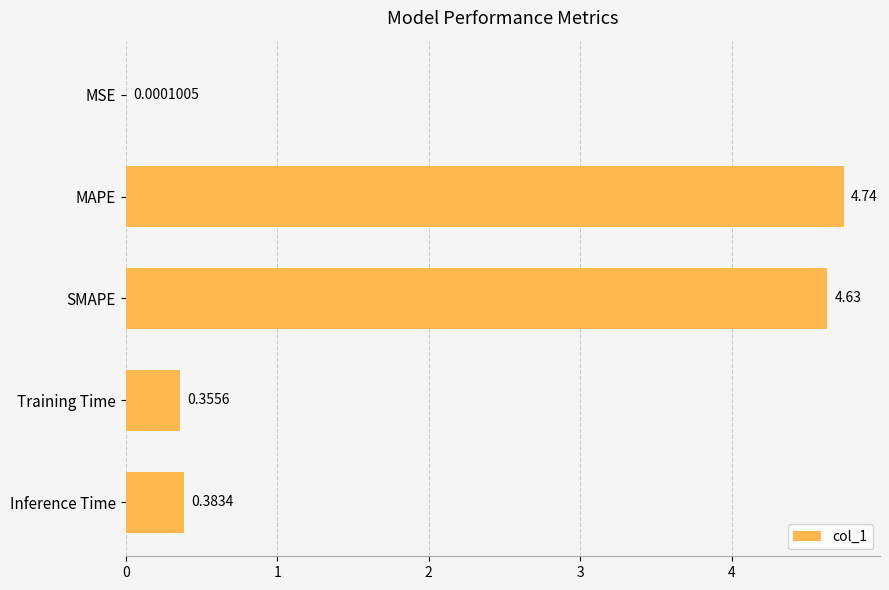

What is the sum of all values?

10.1